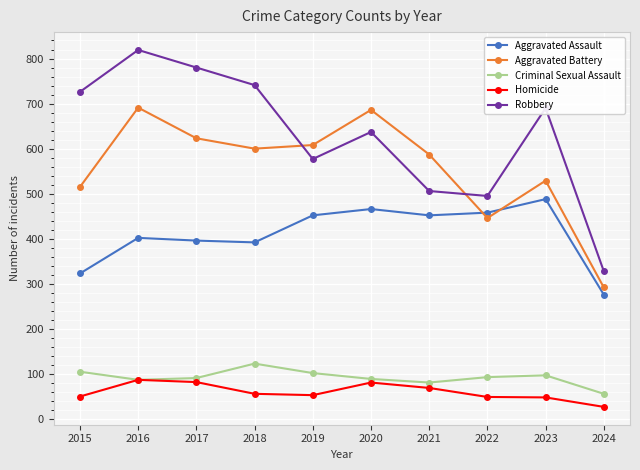

Rank the series by their maximum value, from lowest to highest.

Homicide, Criminal Sexual Assault, Aggravated Assault, Aggravated Battery, Robbery